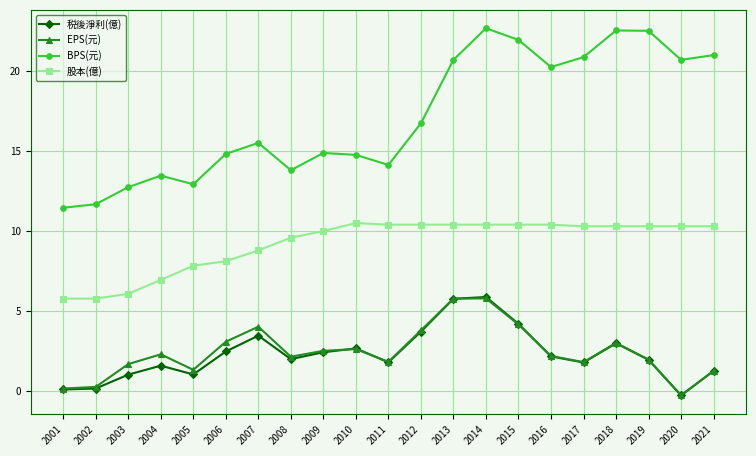

Count the number of categories in the chart.

21